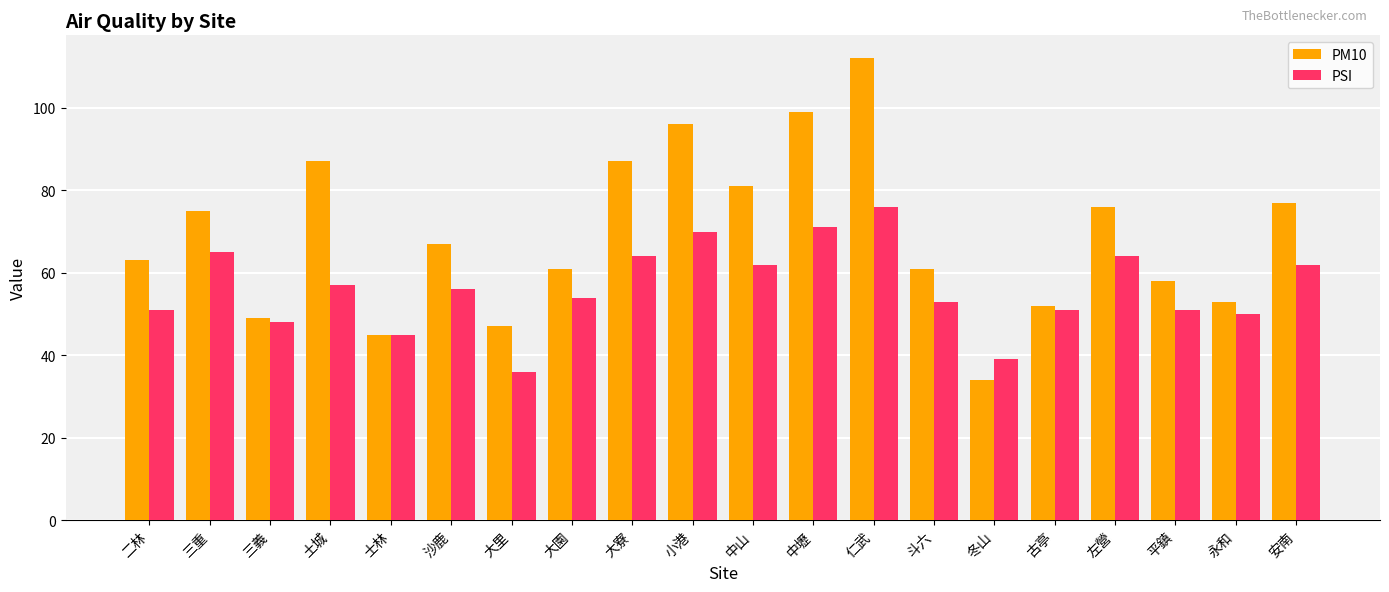

What position from the right is 古亭?

5